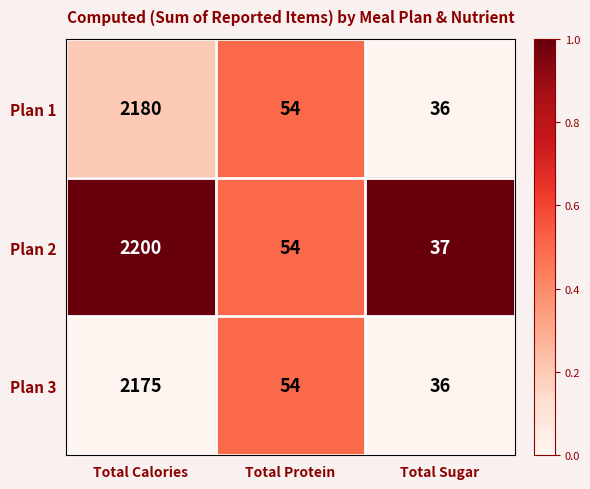

What is the sum of all Plan 1 values?

2270